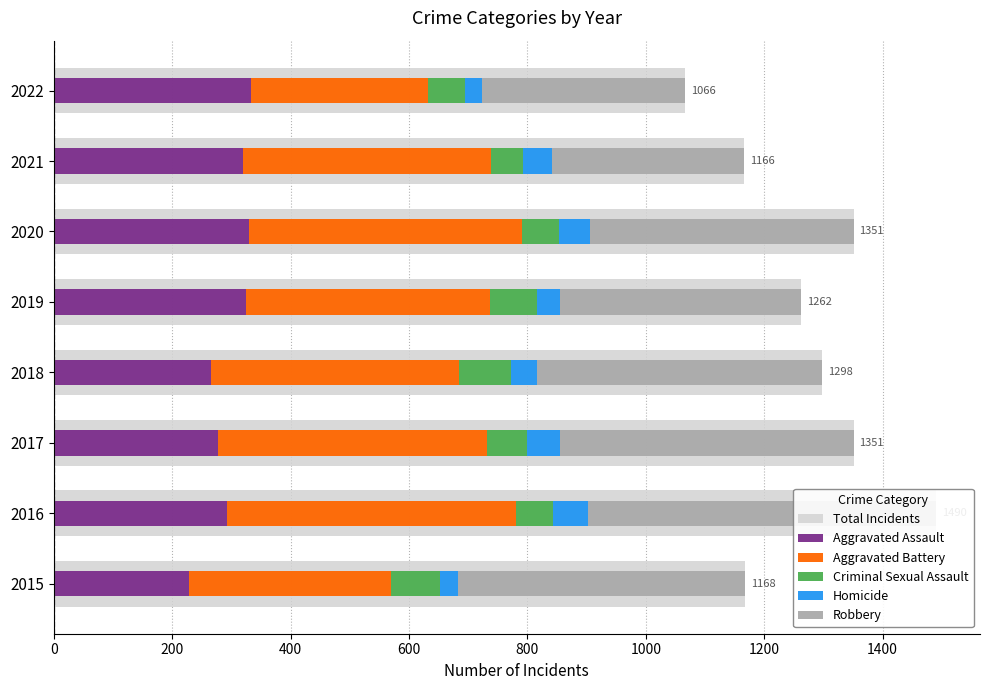

Does the chart contain any negative values?

No